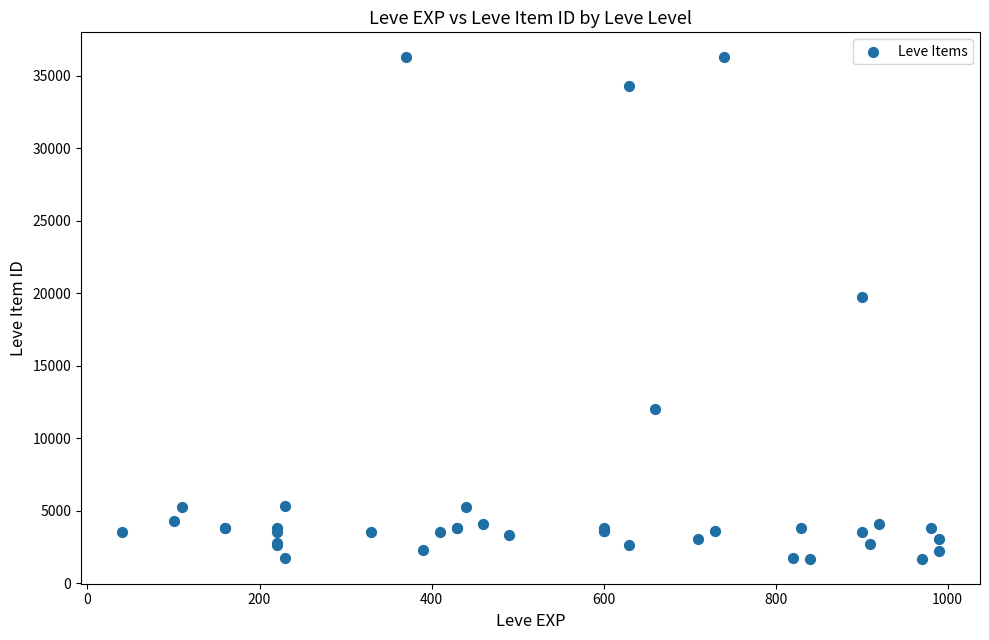

What Y value in the scatter plot is closest to 18967?

19744